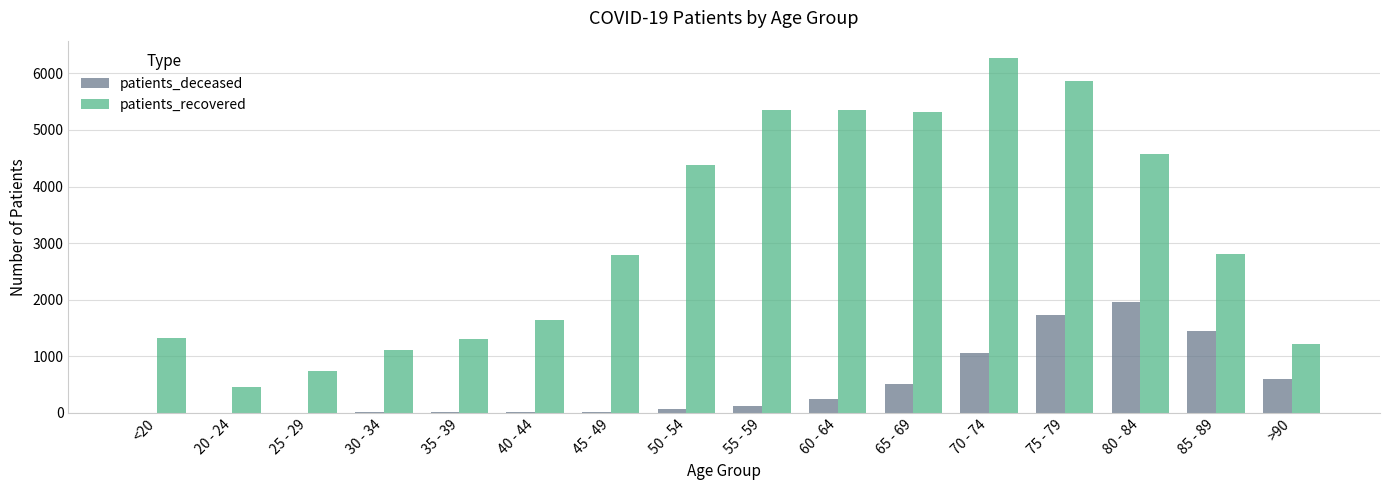

What is the average value of the patients_deceased series?

488